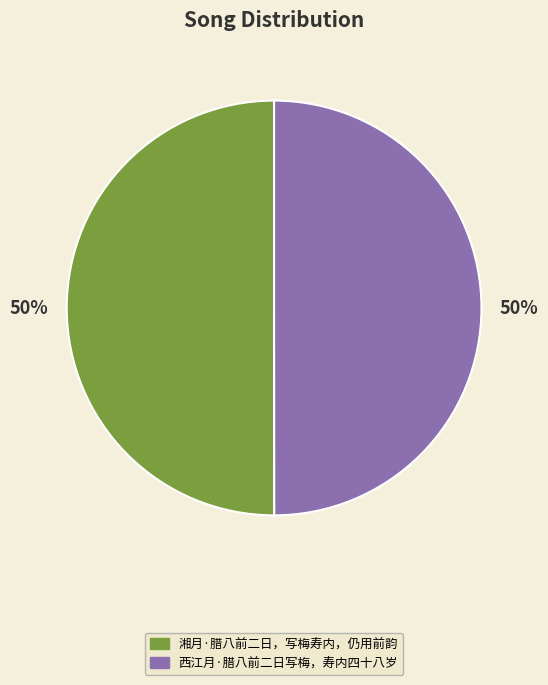

What is the ratio of the value at 湘月·腊八前二日，写梅寿内，仍用前韵 to the value at 西江月·腊八前二日写梅，寿内四十八岁?

1.0